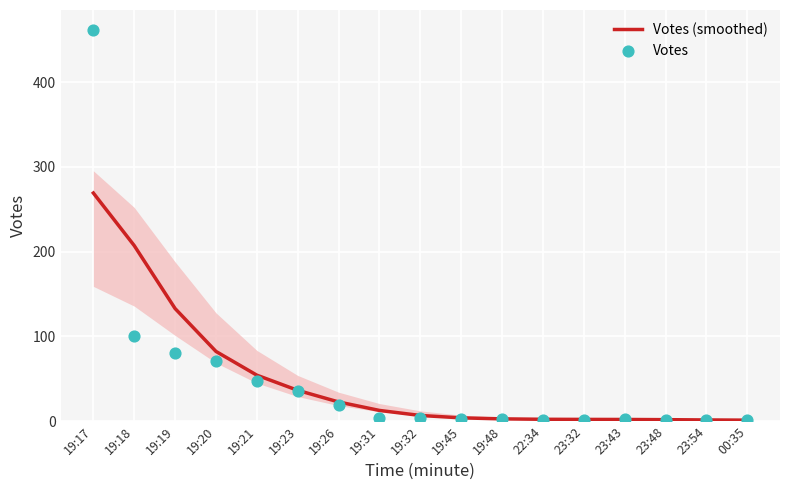

Which series contains the highest Y value?

Votes